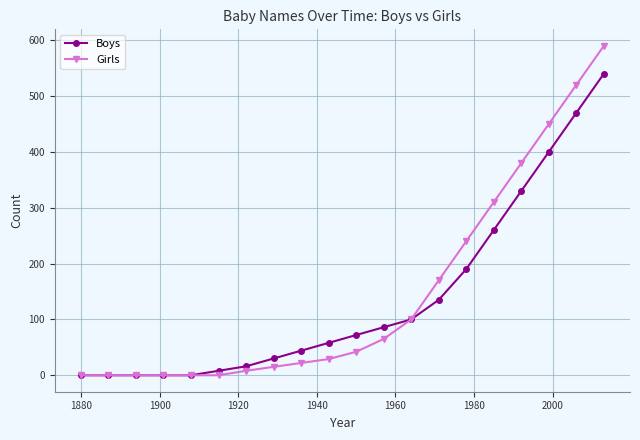

What is the highest value of the Boys series?

540